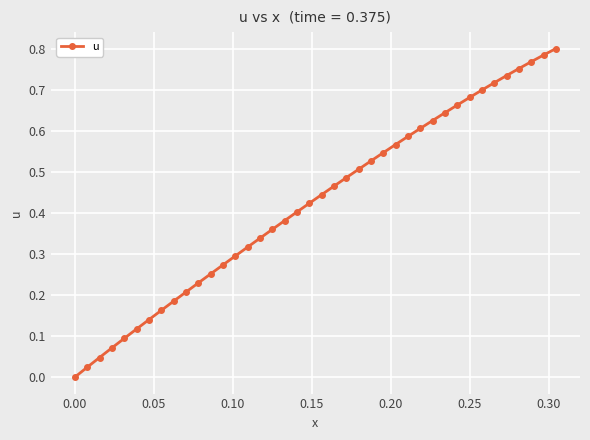

How many values exceed 0?

39